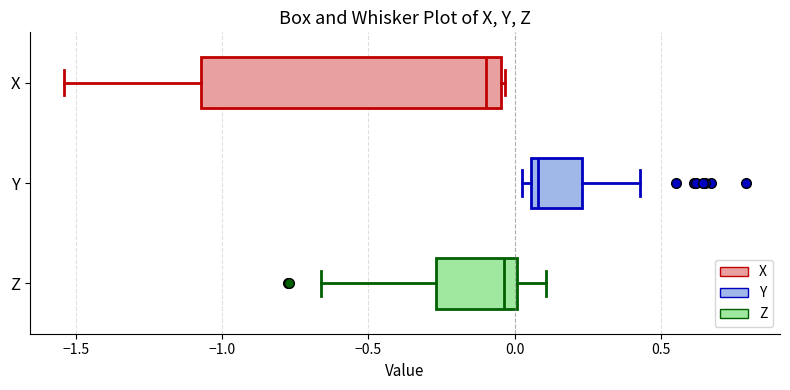

Comparing the boxes themselves (not the whiskers), which one is the widest?

X